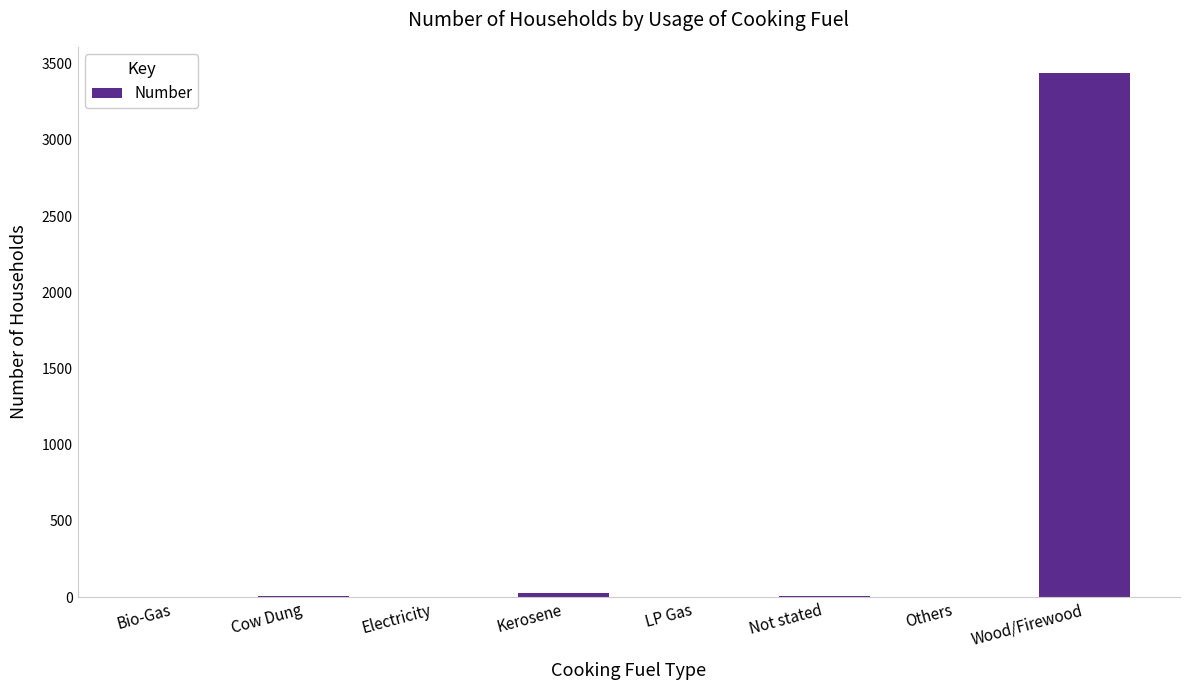

The chart shows a value of 0 at Electricity. True or false?

True